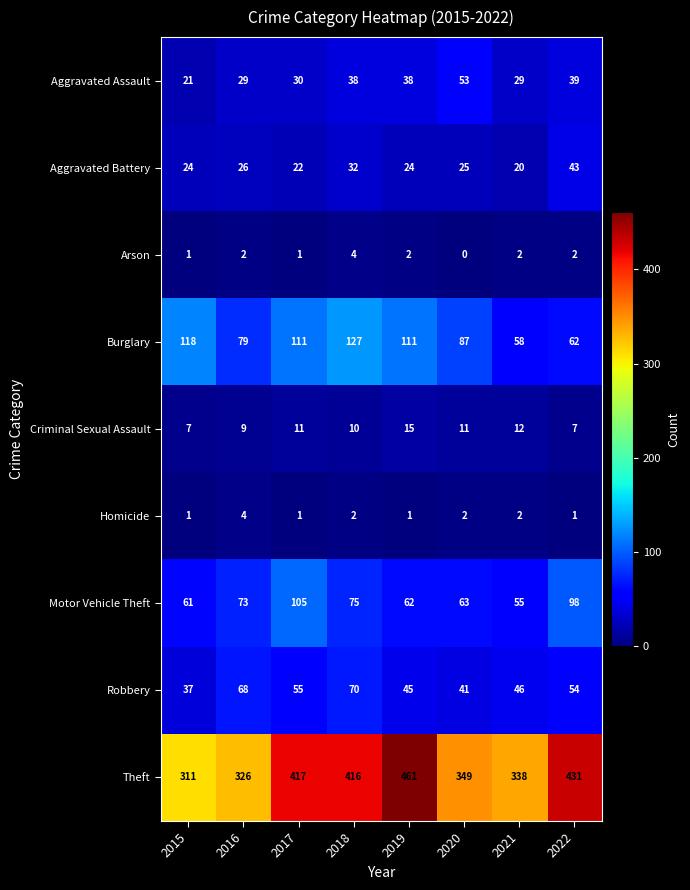

Rank the series at 2018 from lowest to highest value.

Homicide, Arson, Criminal Sexual Assault, Aggravated Battery, Aggravated Assault, Robbery, Motor Vehicle Theft, Burglary, Theft